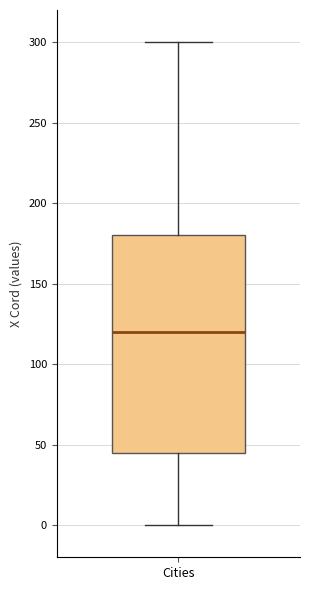

Transcribe this box plot: give where the median line is, the range the box spans, and where the two whiskers end, as read against the y-axis. The values are not printed on the chart, so give them approximately, as read against the axis.

median 120, box 45 to 180, whiskers 0 to 300